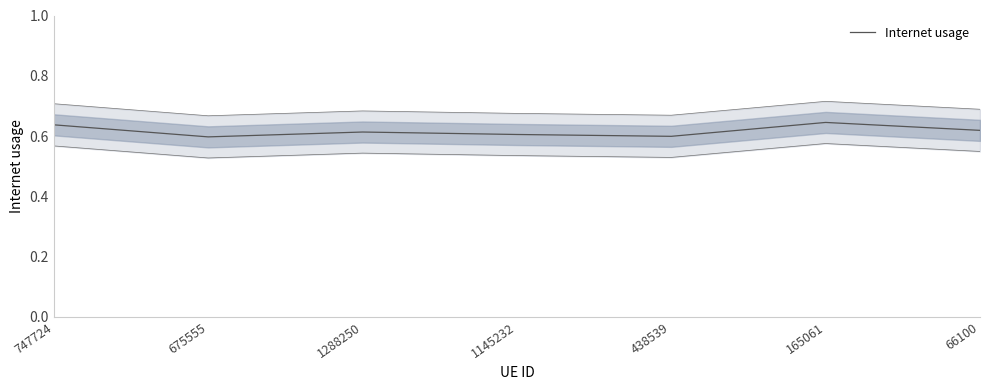

What is the sum of all values?

4.3